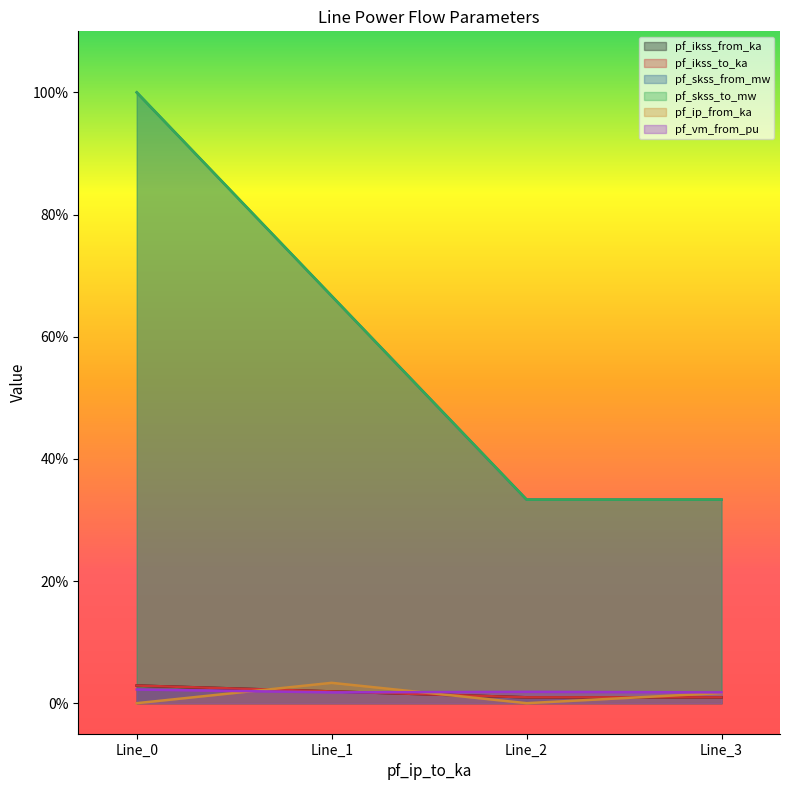

At how many categories does at least one series exceed 0?

4